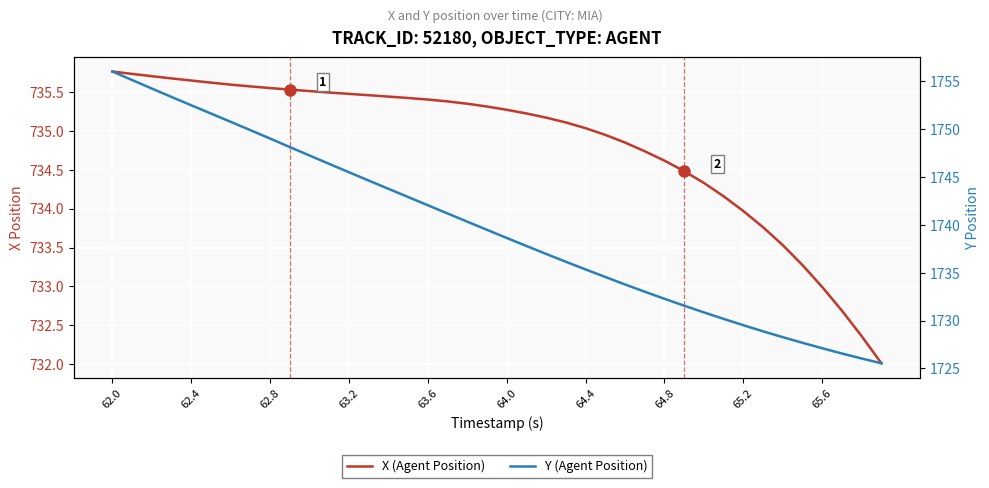

What is the label of the 3rd point from the left?

62.8